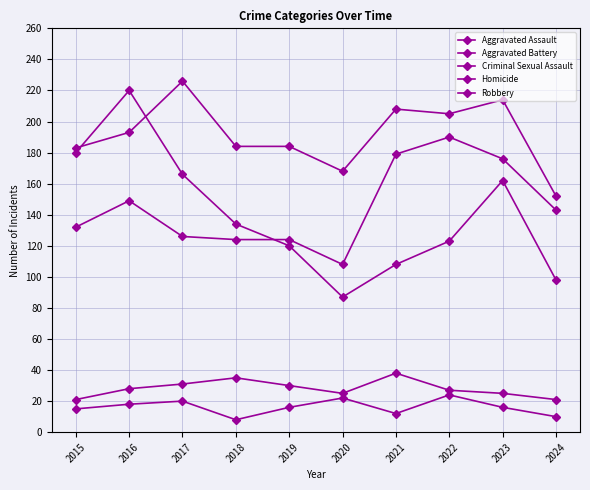

Does the chart have visible grid lines?

Yes